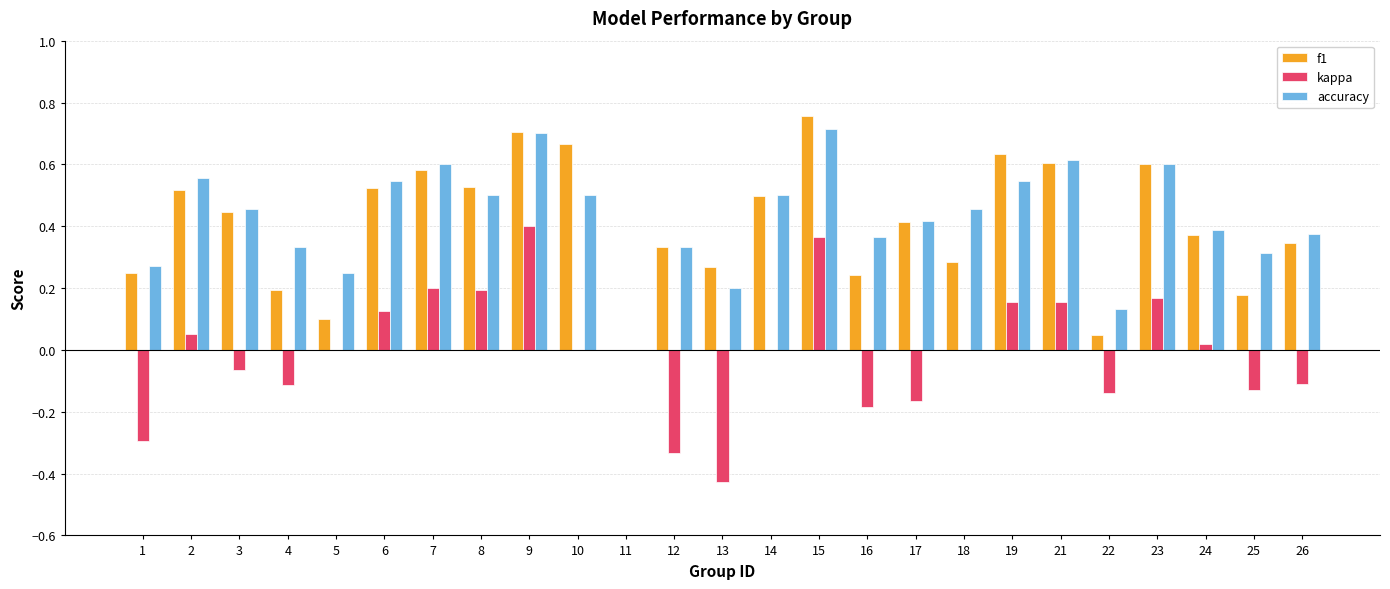

Is the value of f1 at 15 greater than the value of kappa at 9?

Yes